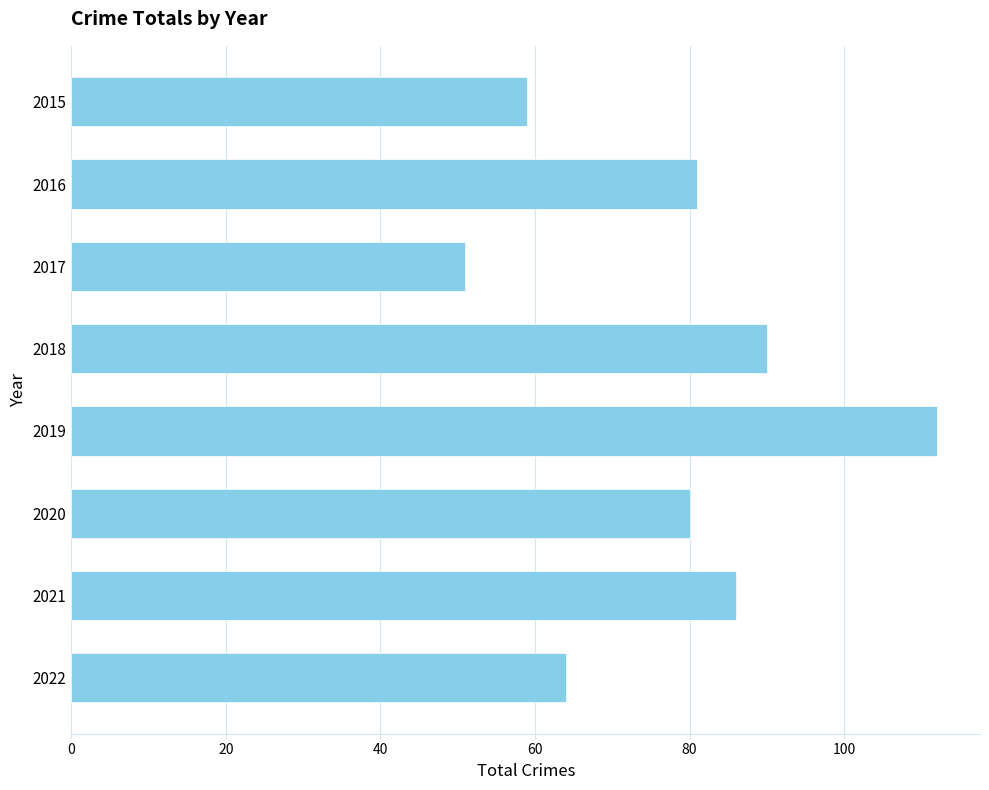

What is the approximate value at 2018, to the nearest 10?

90